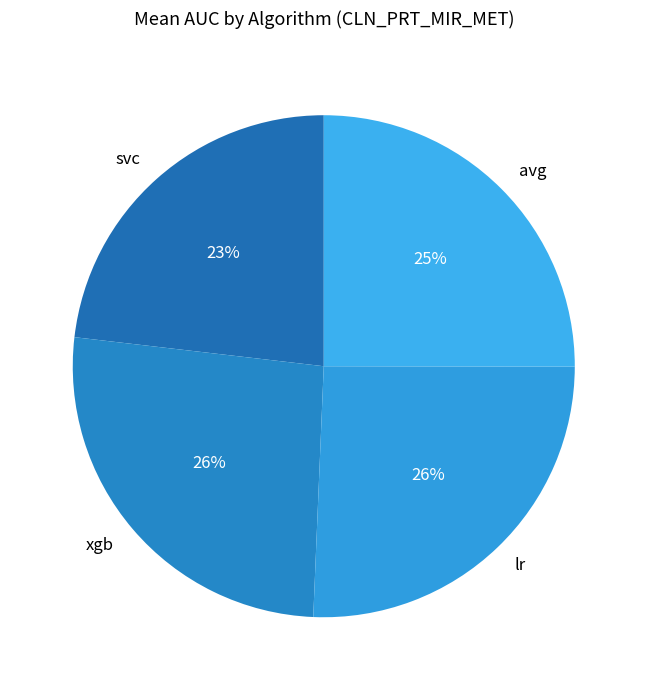

How many segments does this pie chart have?

4